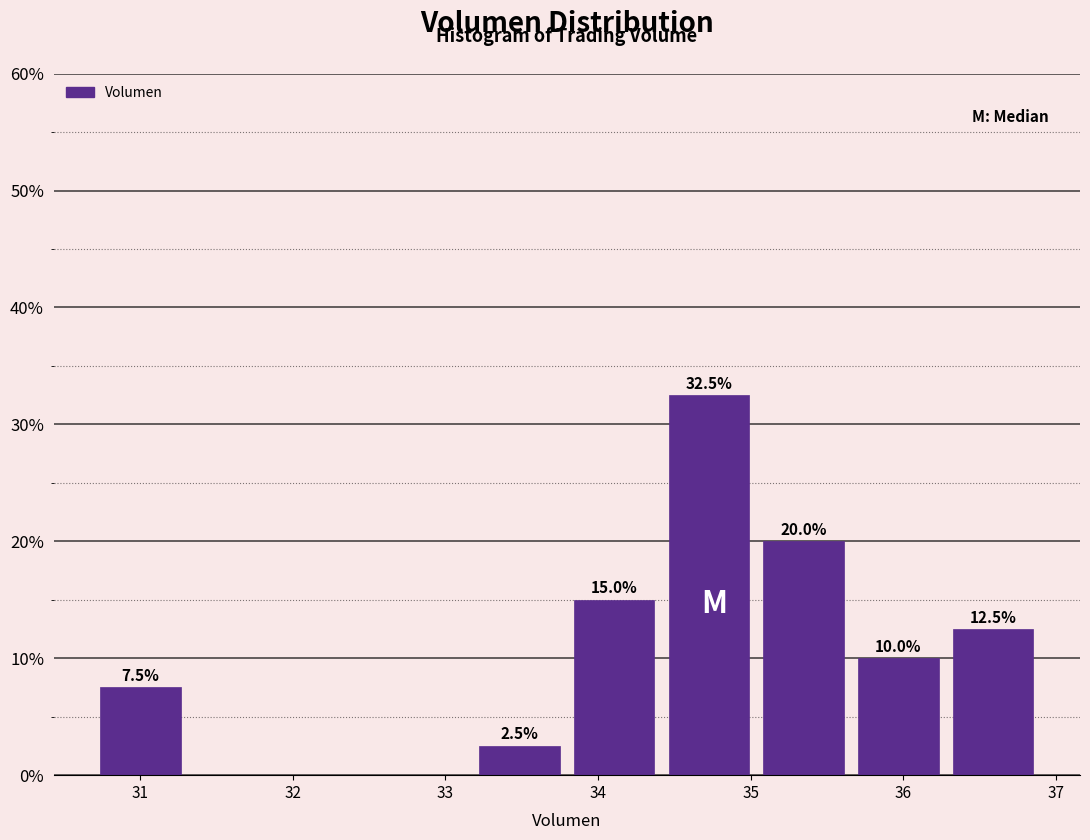

Over which range of the x-axis is the bar tallest?

34.4 to 35.0